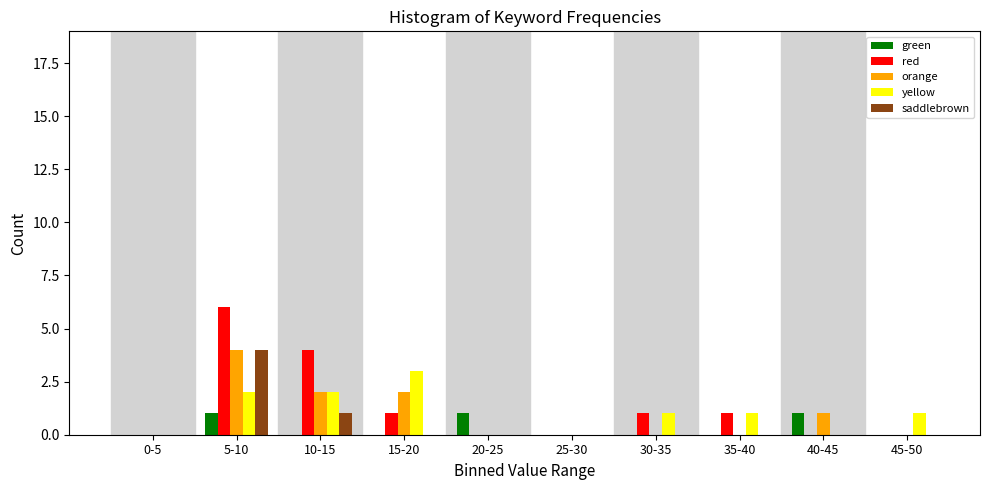

Which series changed the most between 5-10 and 25-30?

red